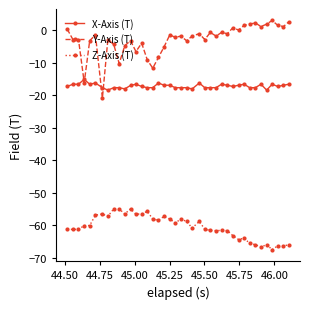

Which series has the largest total across all categories?

Y-Axis (T)